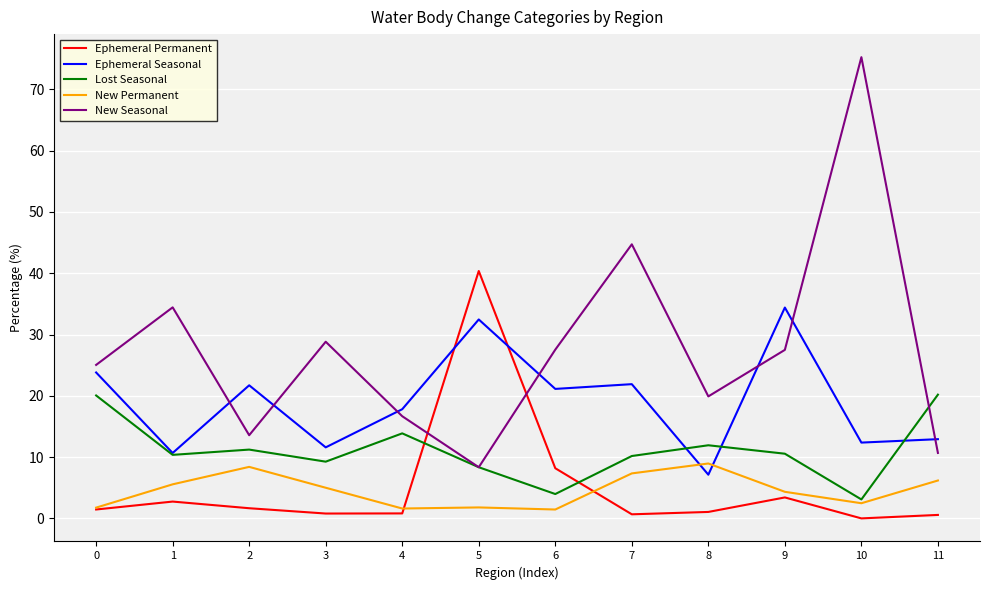

True or false: Ephemeral Seasonal and New Permanent cross at least once.

True